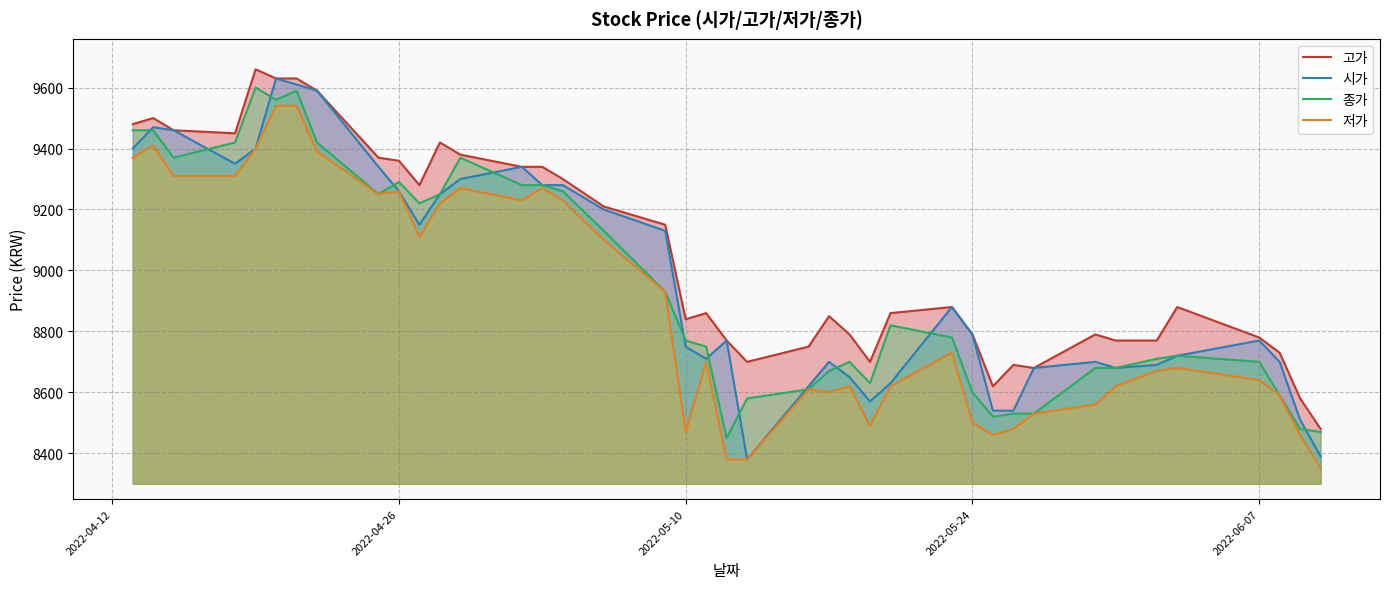

True or false: 시가 and 고가 cross at least once.

False